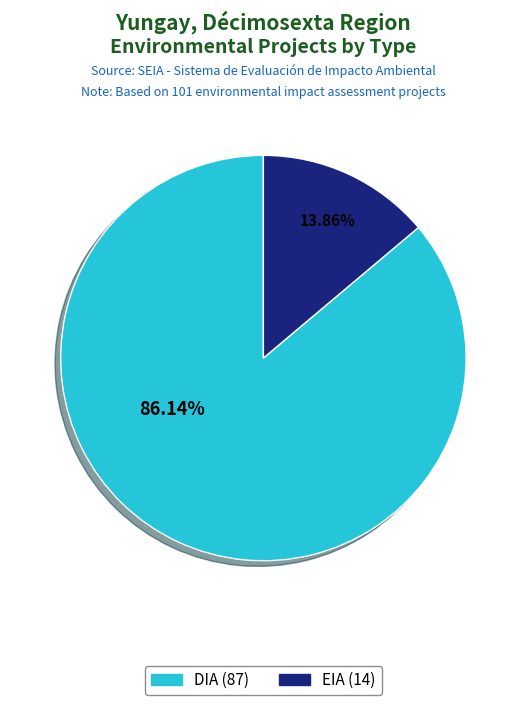

Which has a higher value, DIA or EIA?

DIA